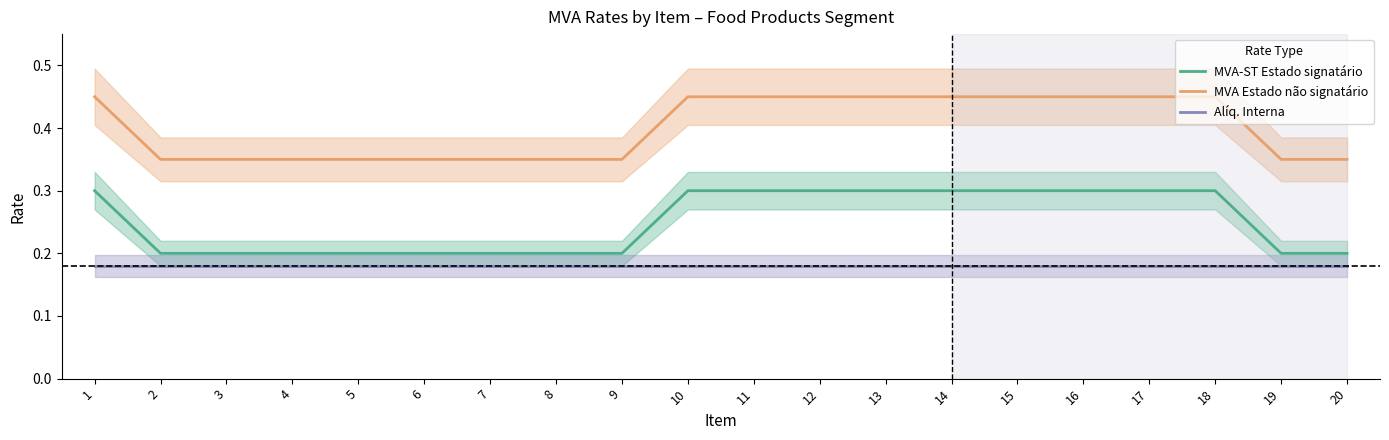

List the series in order of their overall mean, lowest first.

Alíq. Interna, MVA-ST Estado signatário, MVA Estado não signatário